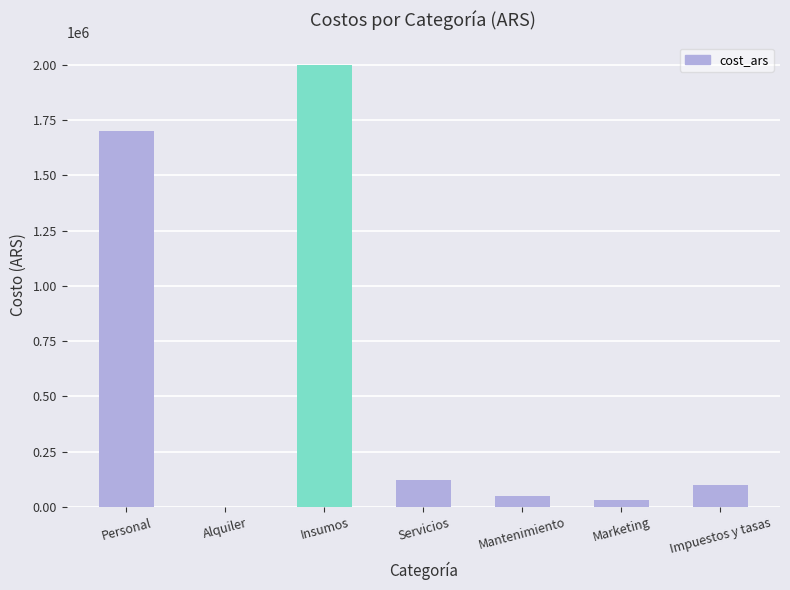

At which label does the data first exceed 100000?

Personal